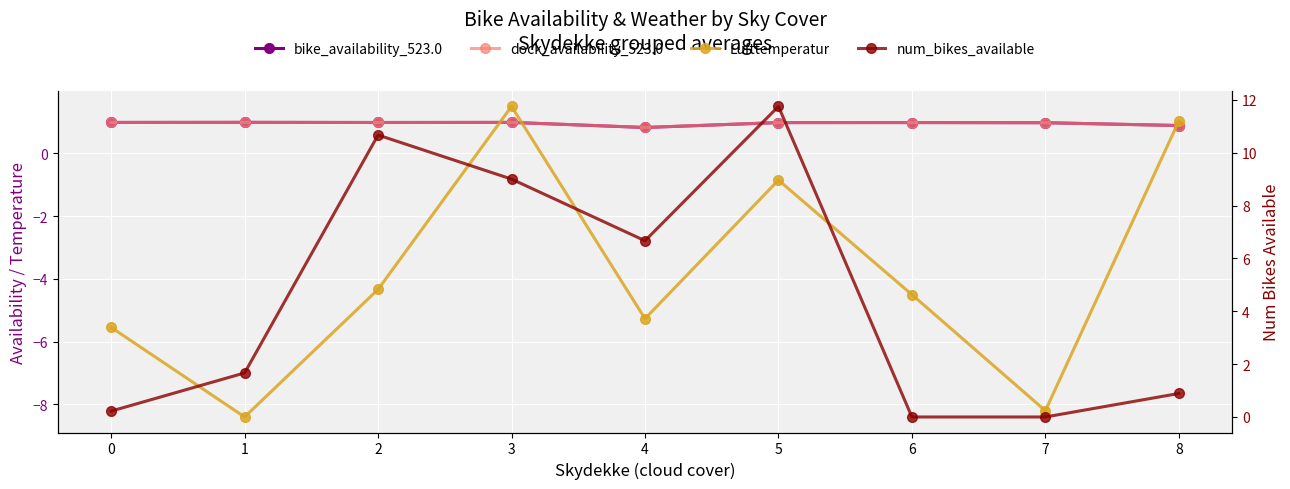

Which series has the widest spread of values?

num_bikes_available